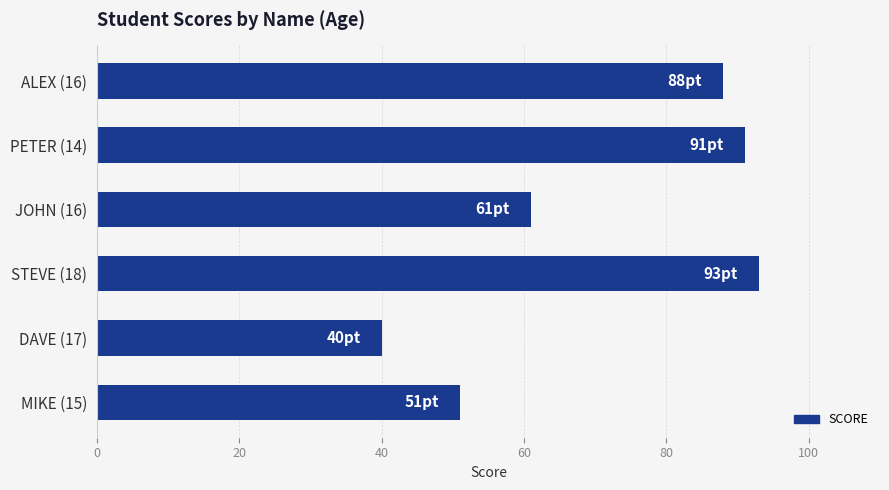

Are the bars horizontal?

Yes